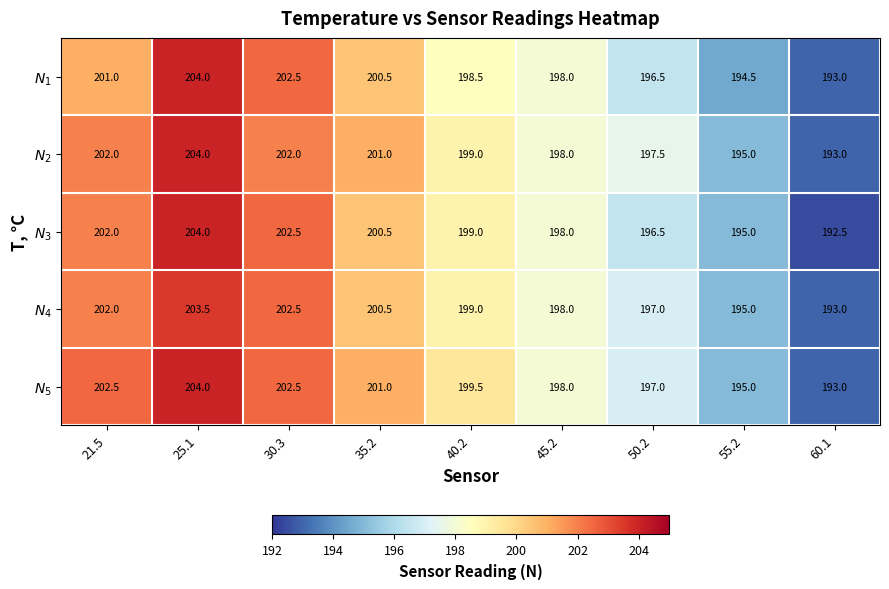

What is the spread (max minus min) of values at 55.2?

0.5